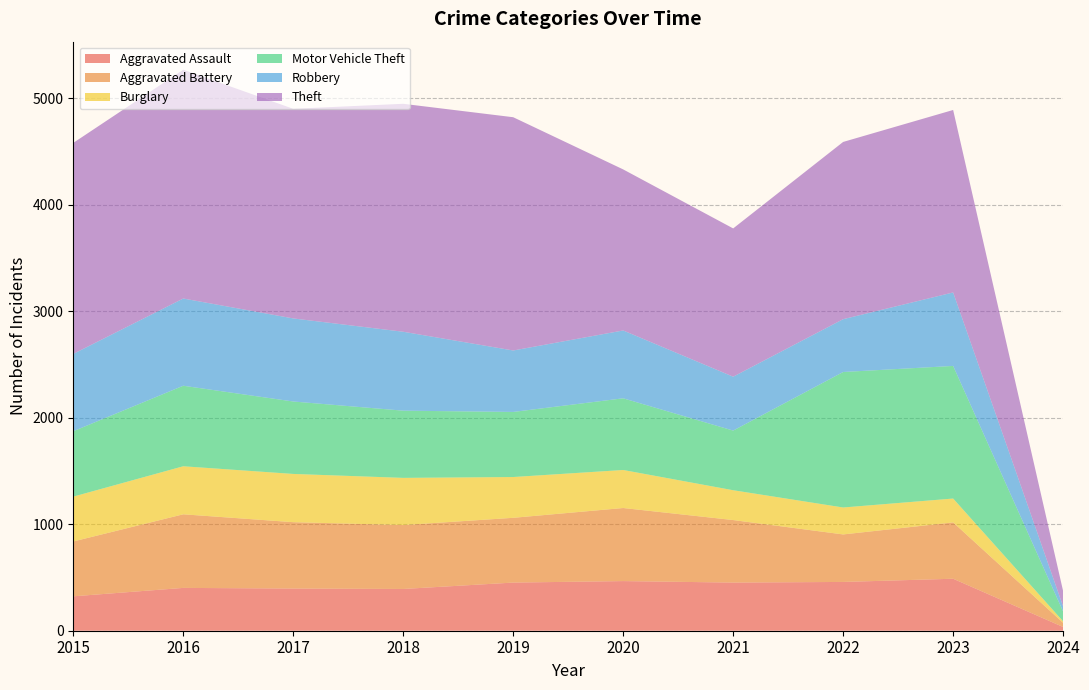

Reading left to right, extract all data points from this chart.

Aggravated Assault: 323	402	396	392	452	466	452	458	488	35
Aggravated Battery: 515	691	623	600	608	686	587	446	529	39
Burglary: 421	451	453	443	383	357	280	253	224	14
Motor Vehicle Theft: 614	756	680	631	611	673	560	1272	1245	92
Robbery: 726	819	780	741	577	637	506	496	690	48
Theft: 1981	2148	1968	2140	2190	1512	1392	1664	1713	144